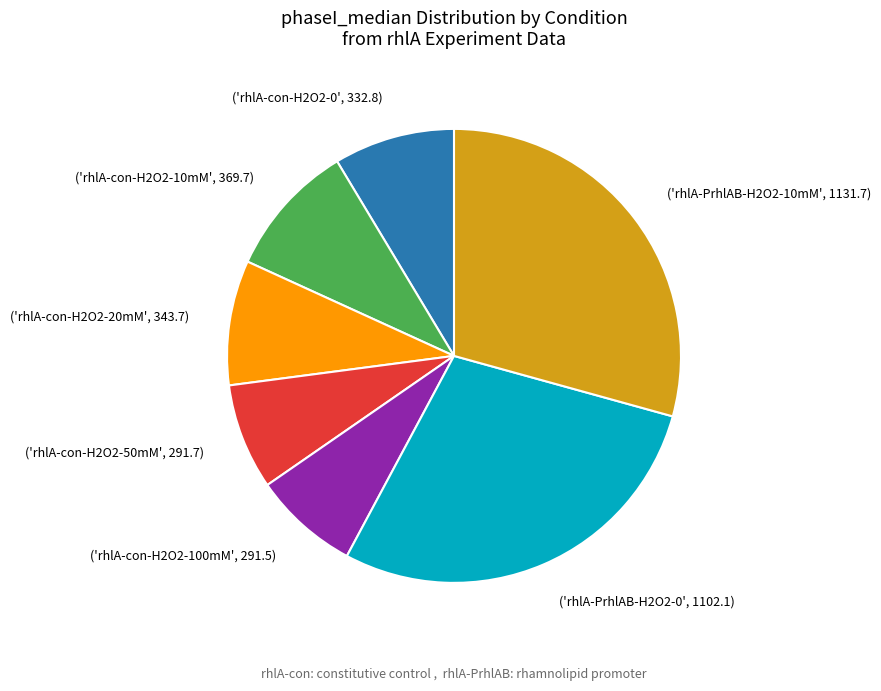

Does any single category account for the majority?

No